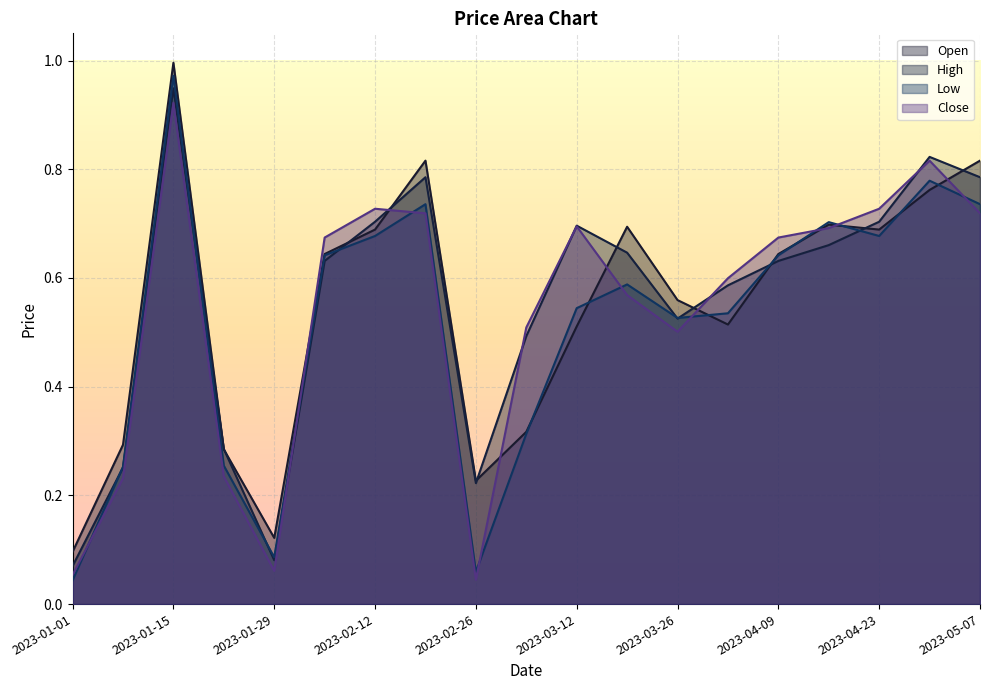

The value of Low at 2023-01-29 is 0.1. True or false?

True